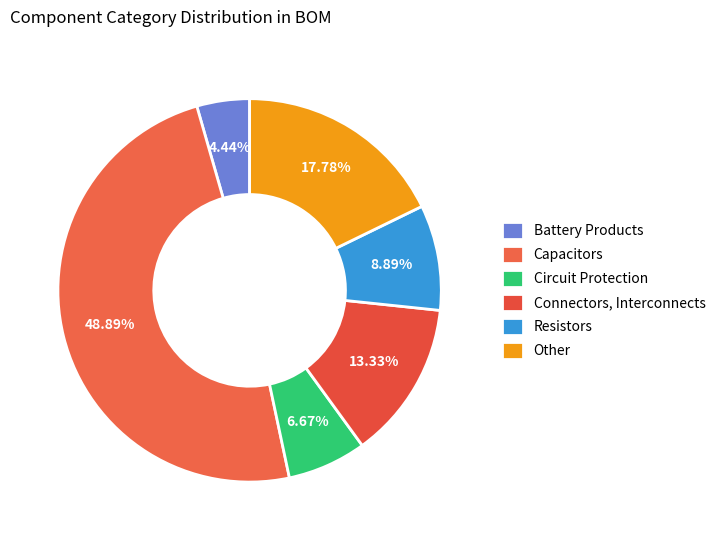

To the nearest percent, what is the average slice percentage?

17%